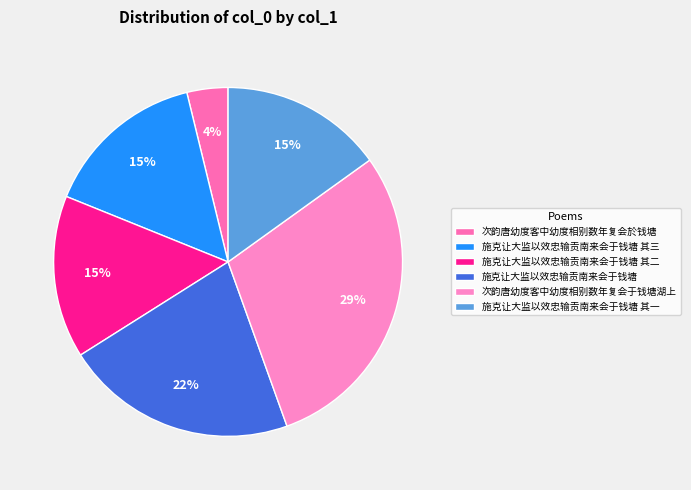

What is the ratio of the value at 施克让大监以效忠输贡南来会于钱塘 其一 to the value at 施克让大监以效忠输贡南来会于钱塘 其三?

1.0